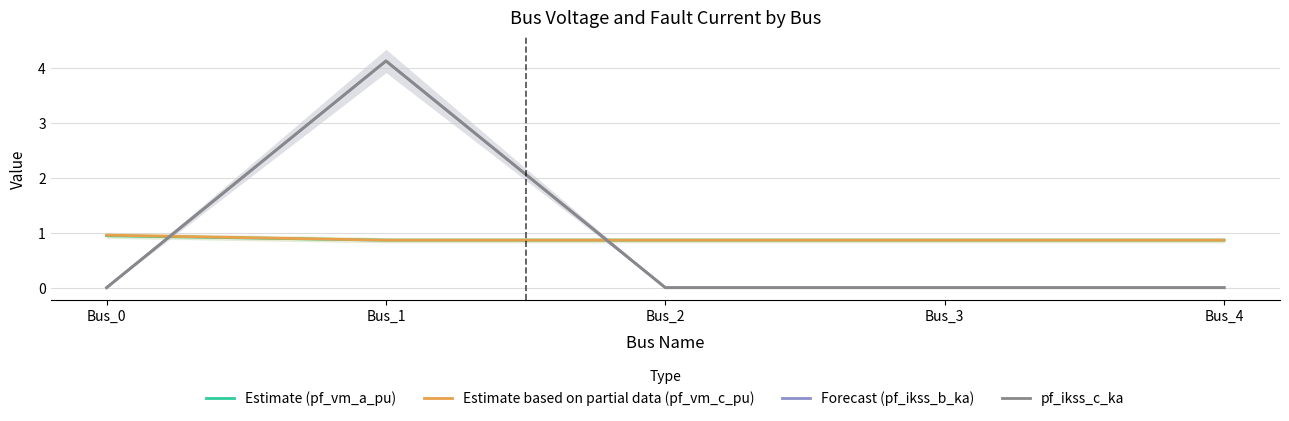

Where is the first local maximum for Estimate based on partial data (pf_vm_c_pu)?

Bus_3